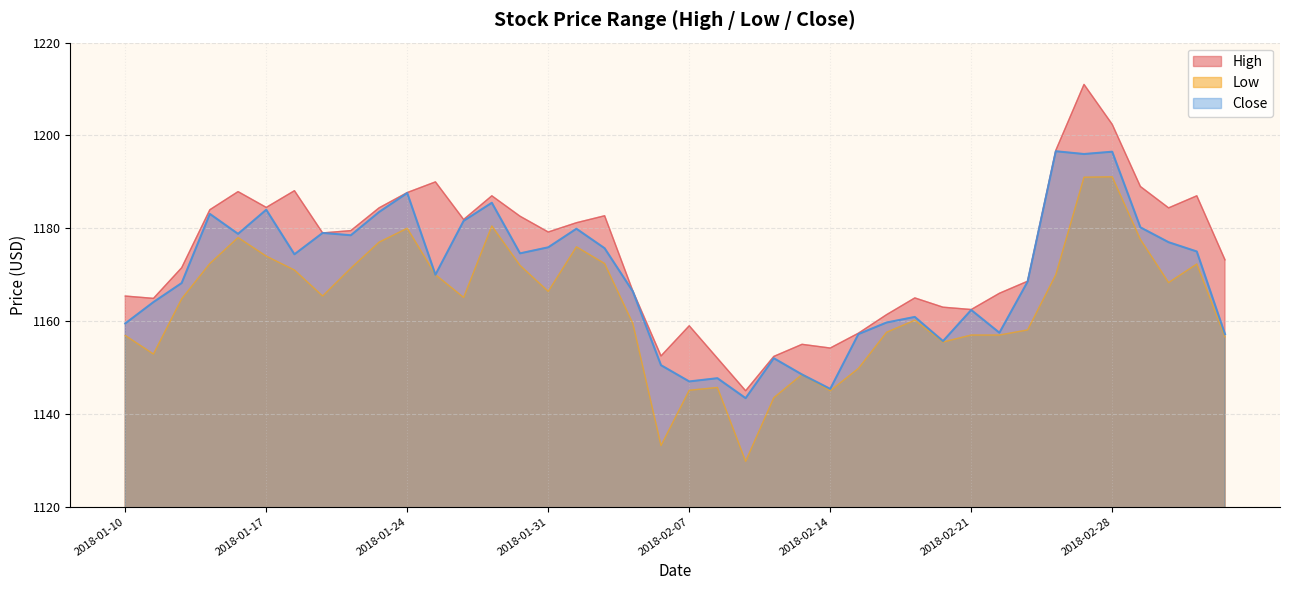

Between 2018-01-10 and 2018-03-02, which series saw the biggest shift?

High